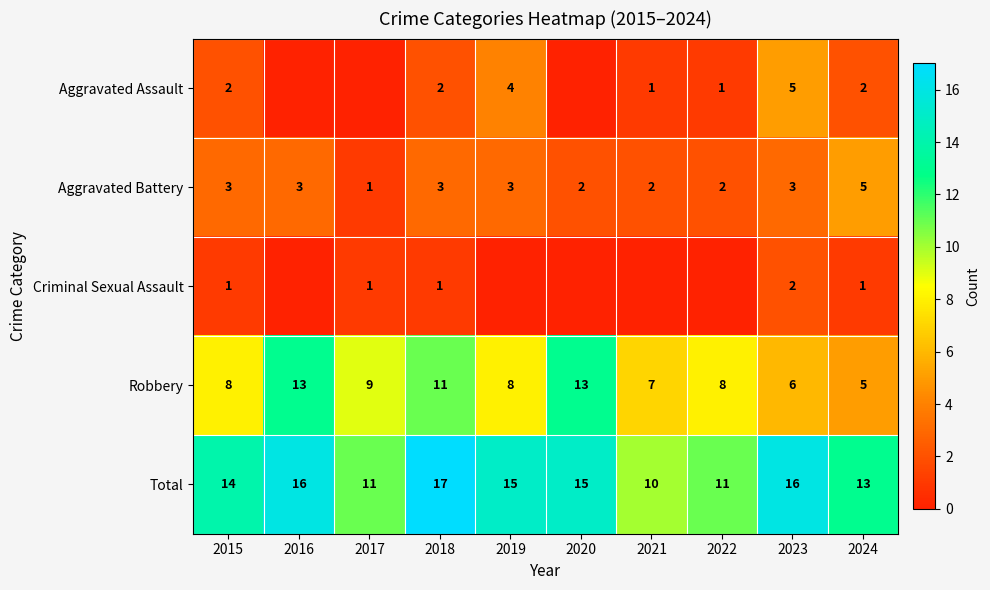

Which series changed the most between 2015 and 2023?

Aggravated Assault